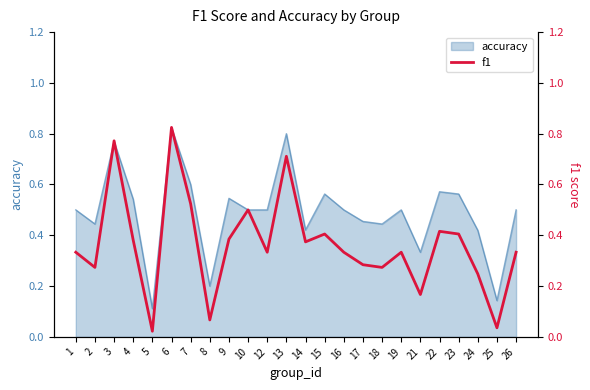

Rank the categories by value from highest to lowest.

6, 3, 13, 7, 10, 22, 15, 23, 9, 4, 14, 1, 12, 16, 19, 26, 17, 2, 18, 24, 21, 8, 25, 5